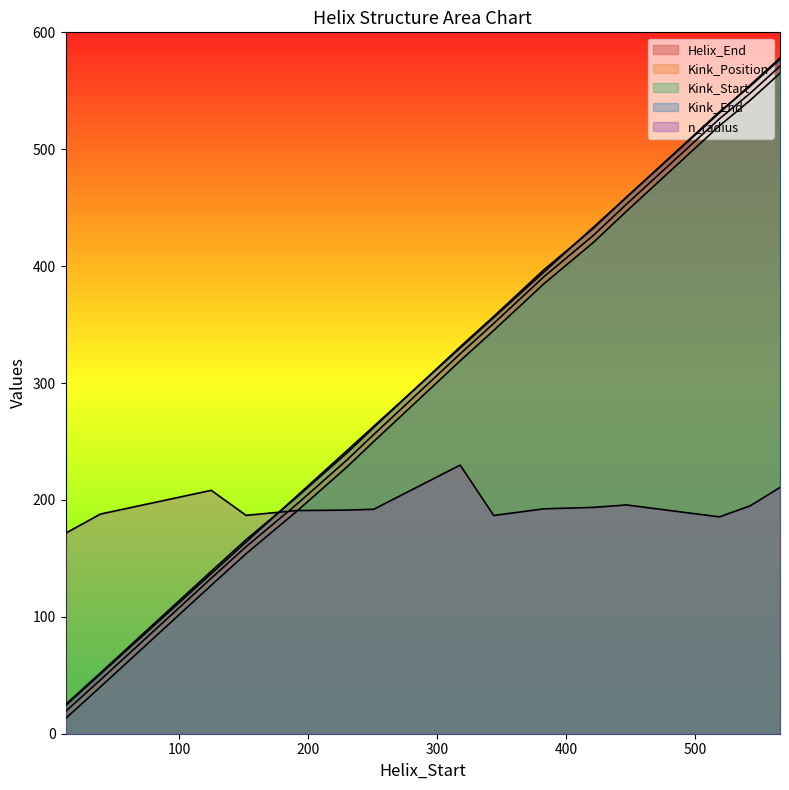

The Kink_Start series shows 190.0 at 191. True or false?

True